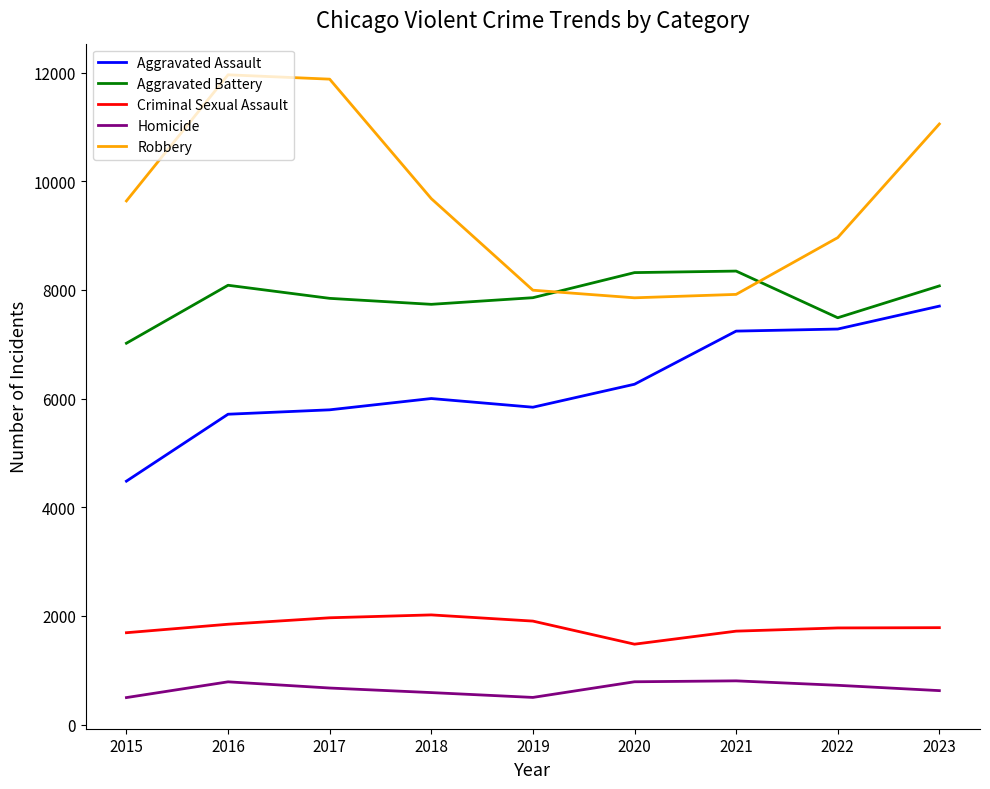

True or false: Criminal Sexual Assault has a value of 1846 at 2016.

True